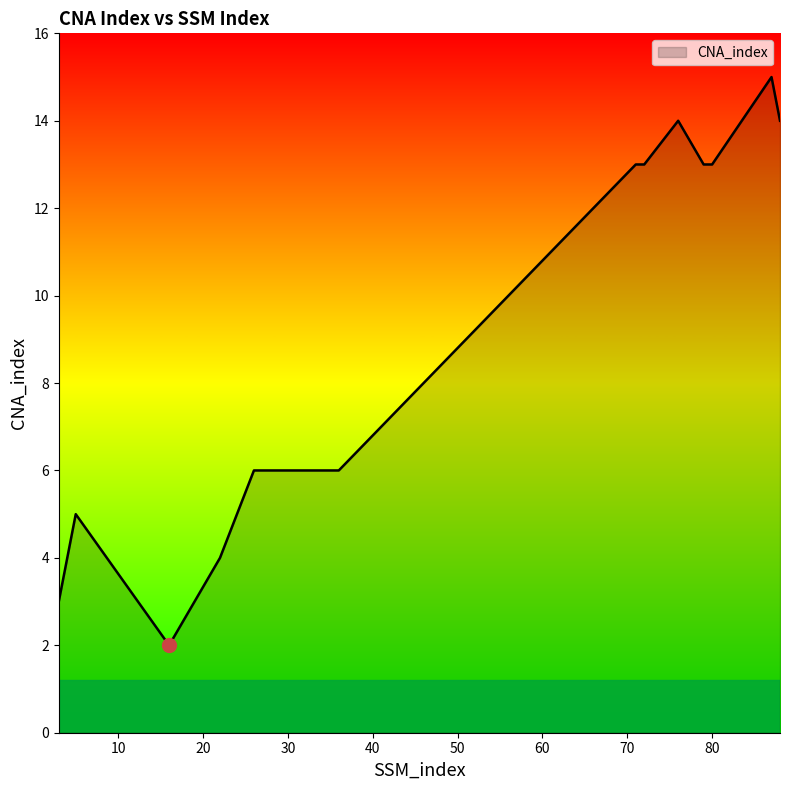

What is the maximum value shown in the chart?

15